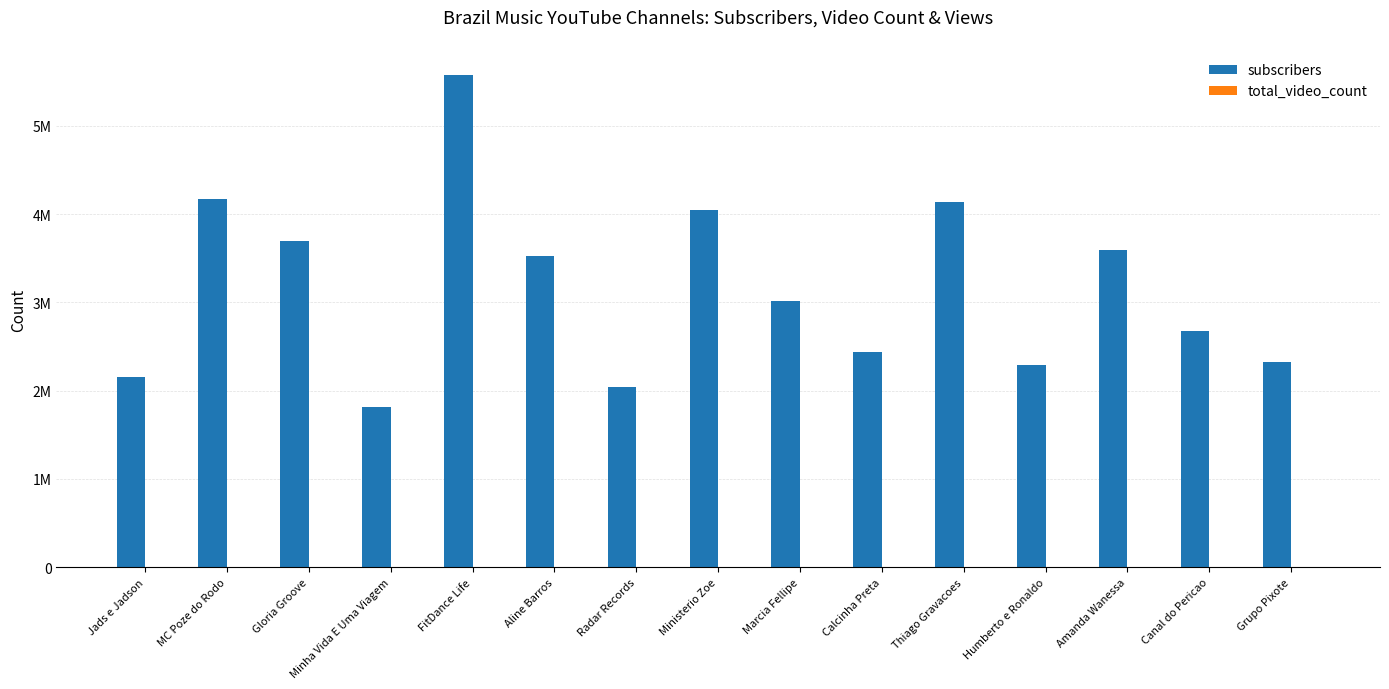

Does the chart contain stacked bars?

No